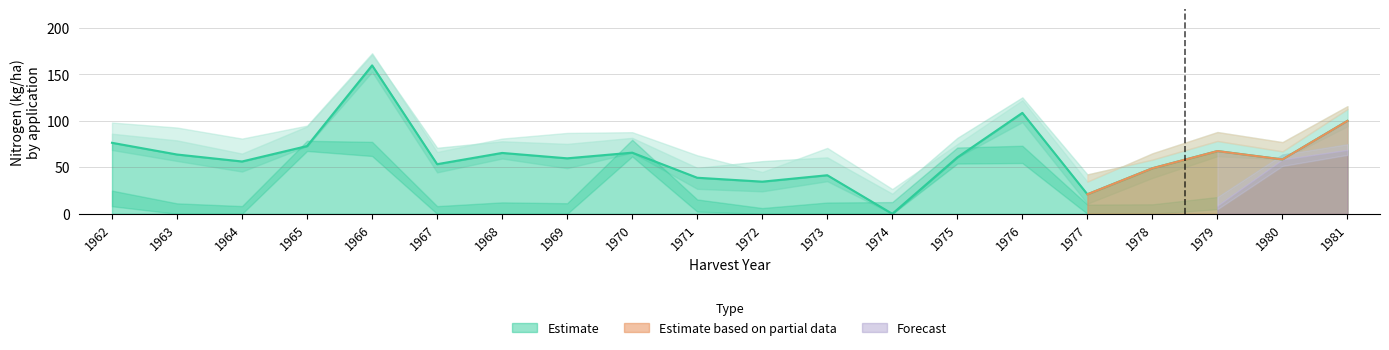

How many data points in N2 are less than 48?

10